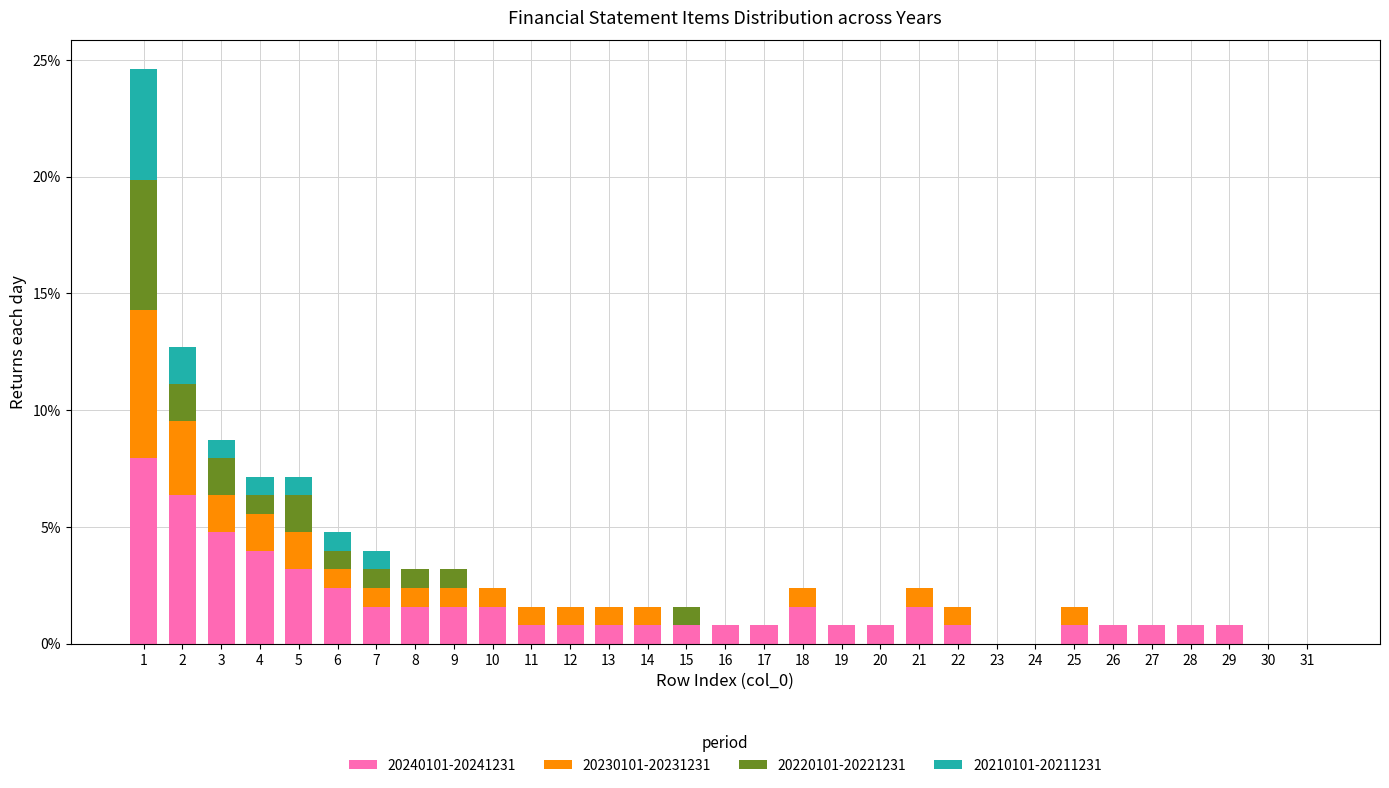

What is the highest value of the 20240101-20241231 series?

7.9